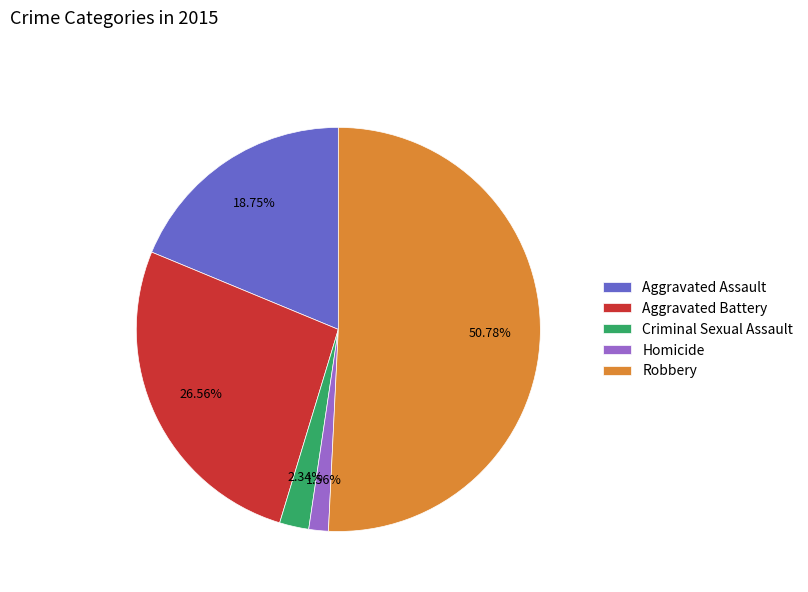

Rank the categories by value from highest to lowest.

Robbery, Aggravated Battery, Aggravated Assault, Criminal Sexual Assault, Homicide